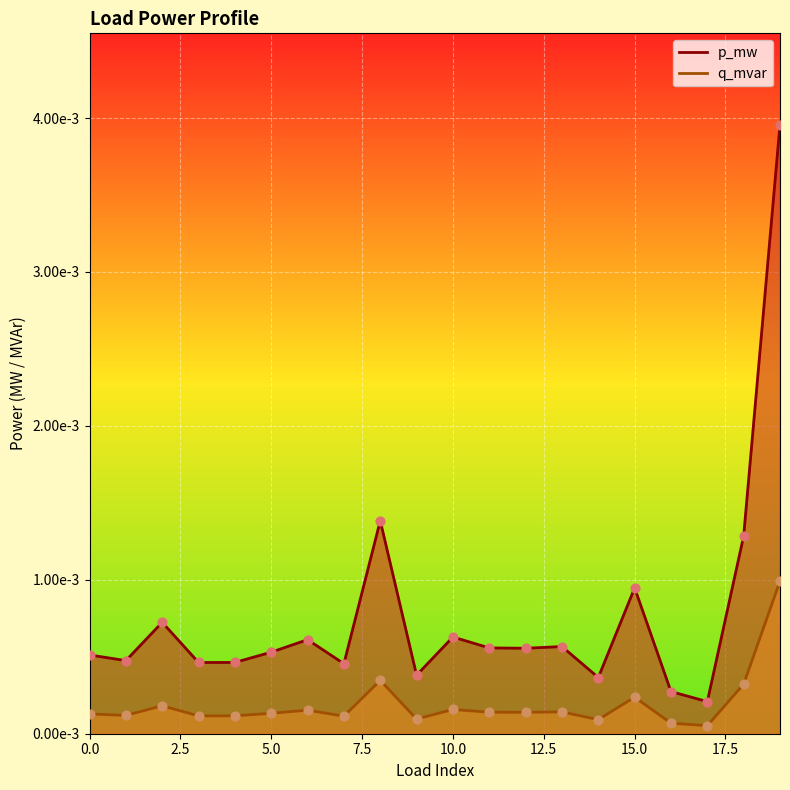

What are all the series names shown in the legend?

p_mw, q_mvar